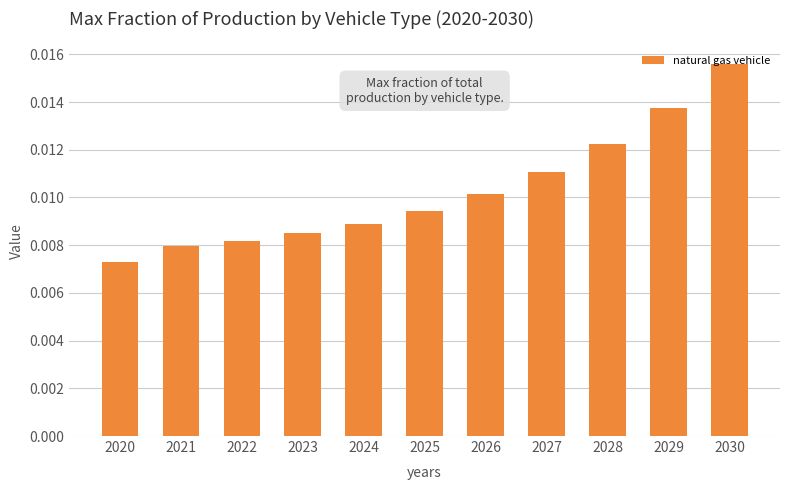

Which category has the highest value across all series?

2030